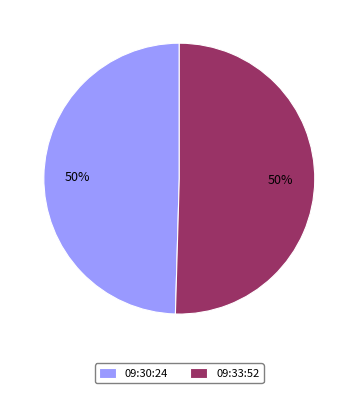

How many segments does this pie chart have?

2